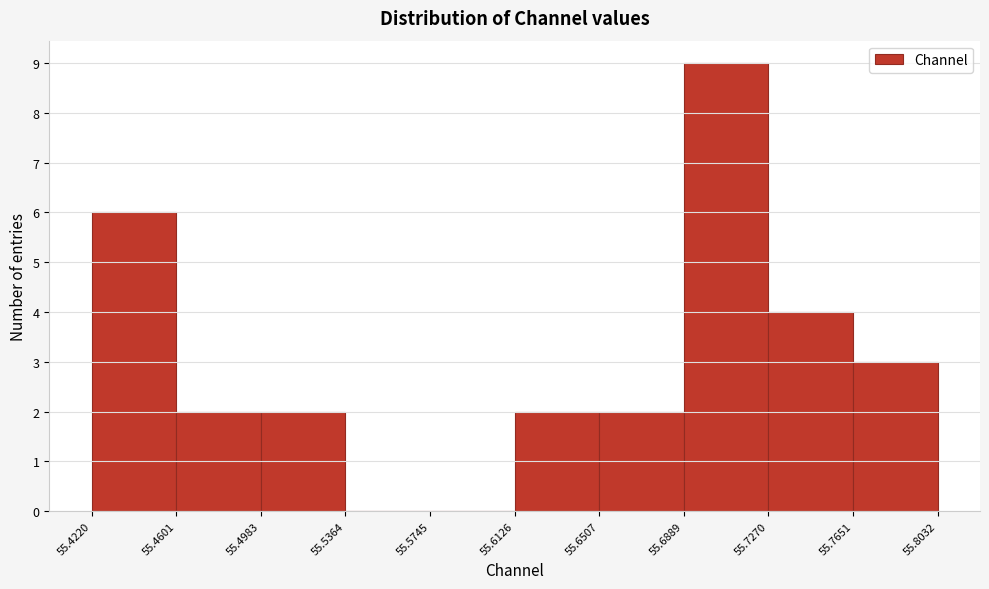

Reading left to right, transcribe this chart: for each bar, give the range it covers on the x-axis and its height. The values are not printed on the chart, so give them approximately, as read against the axis.

55.4220 to 55.4601: 6
55.4601 to 55.4983: 2
55.4983 to 55.5364: 2
55.5364 to 55.5745: 0
55.5745 to 55.6126: 0
55.6126 to 55.6507: 2
55.6507 to 55.6889: 2
55.6889 to 55.7270: 9
55.7270 to 55.7651: 4
55.7651 to 55.8032: 3